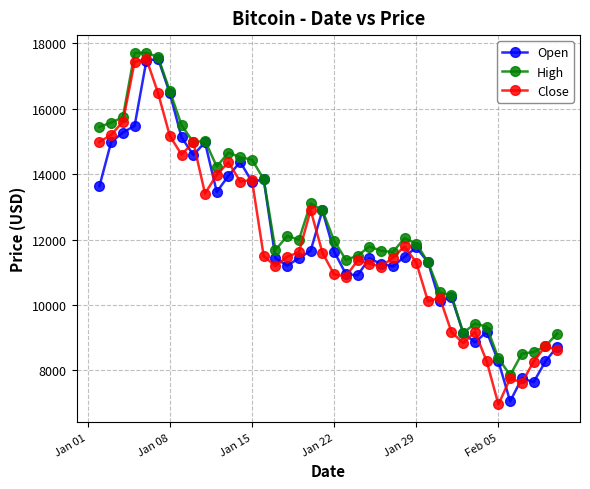

What is the minimum value for Open?

7051.8